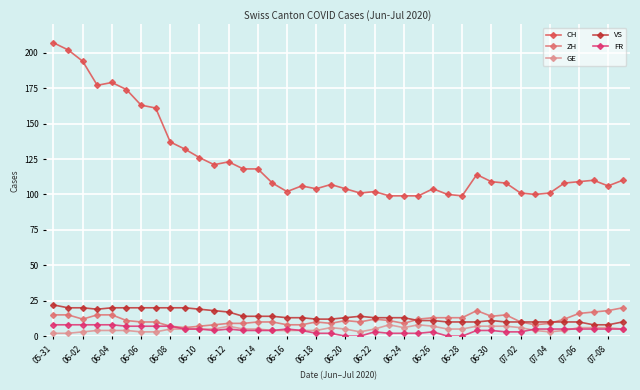

At how many categories does at least one series exceed 87?

40